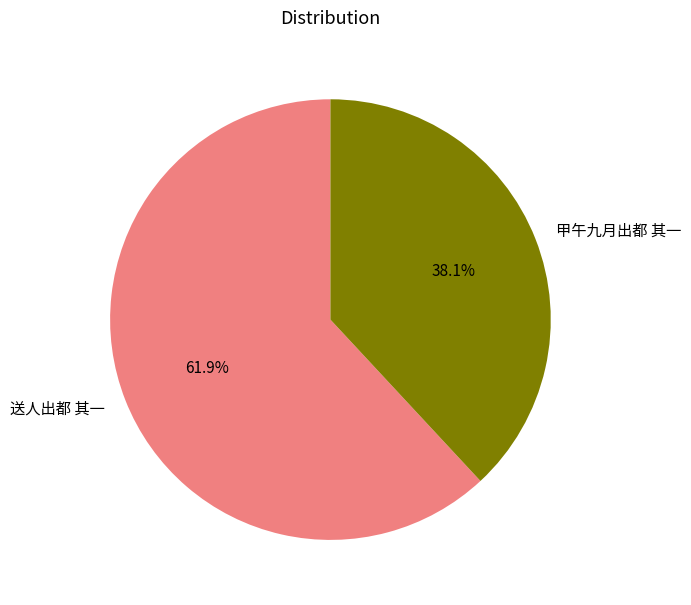

To the nearest percent, what portion does 送人出都 其一 represent?

62%